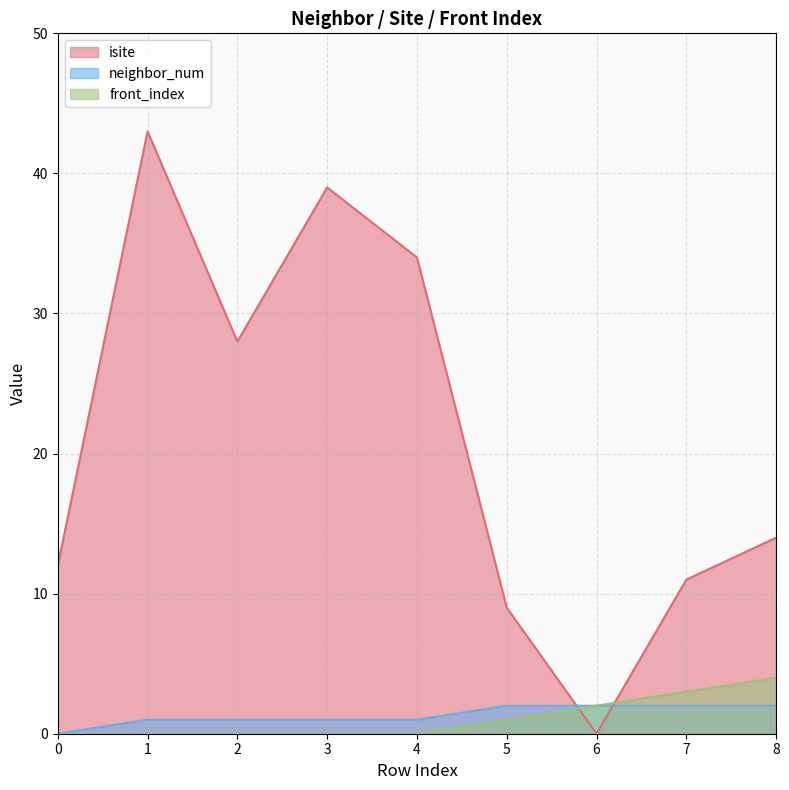

How many categories are shown in the chart?

9